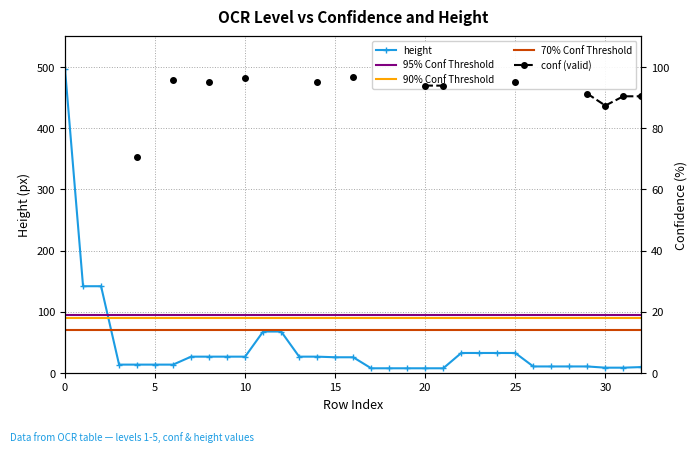

The height series shows 7 at 15. True or false?

False